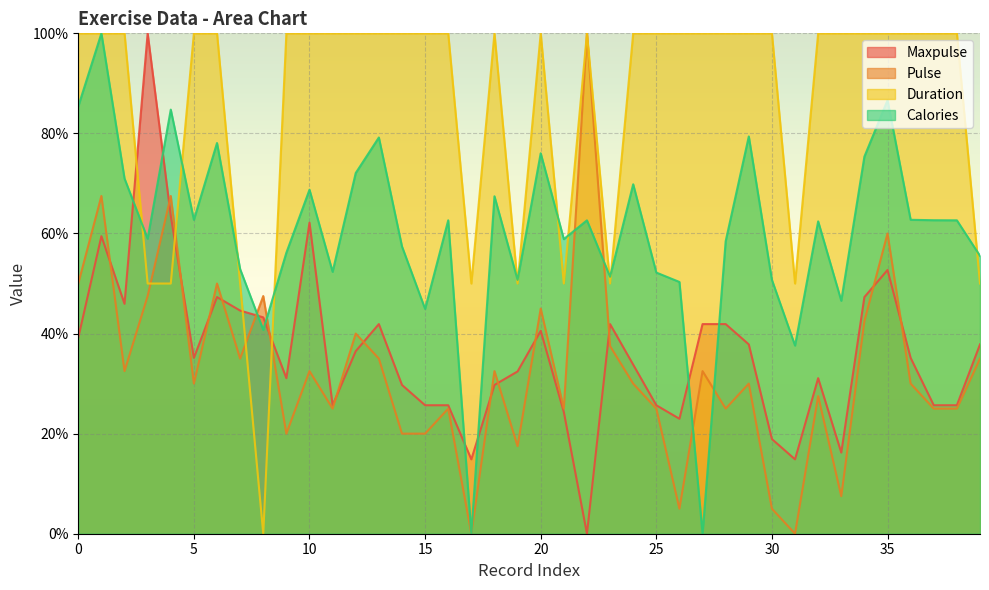

What is the total value across all series at 23?

180.7